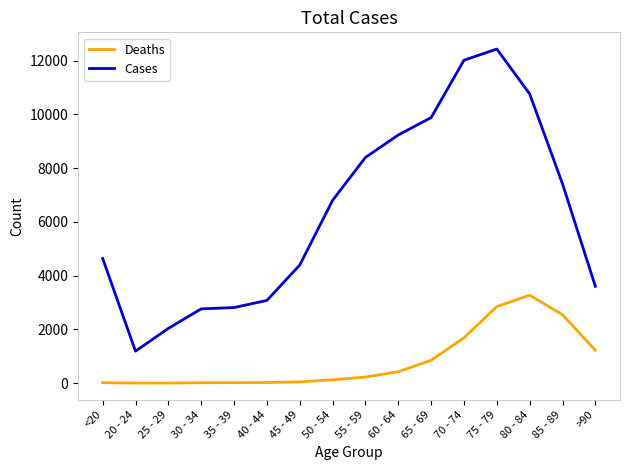

What is the difference between the Cases values at 60 - 64 and 35 - 39?

6422